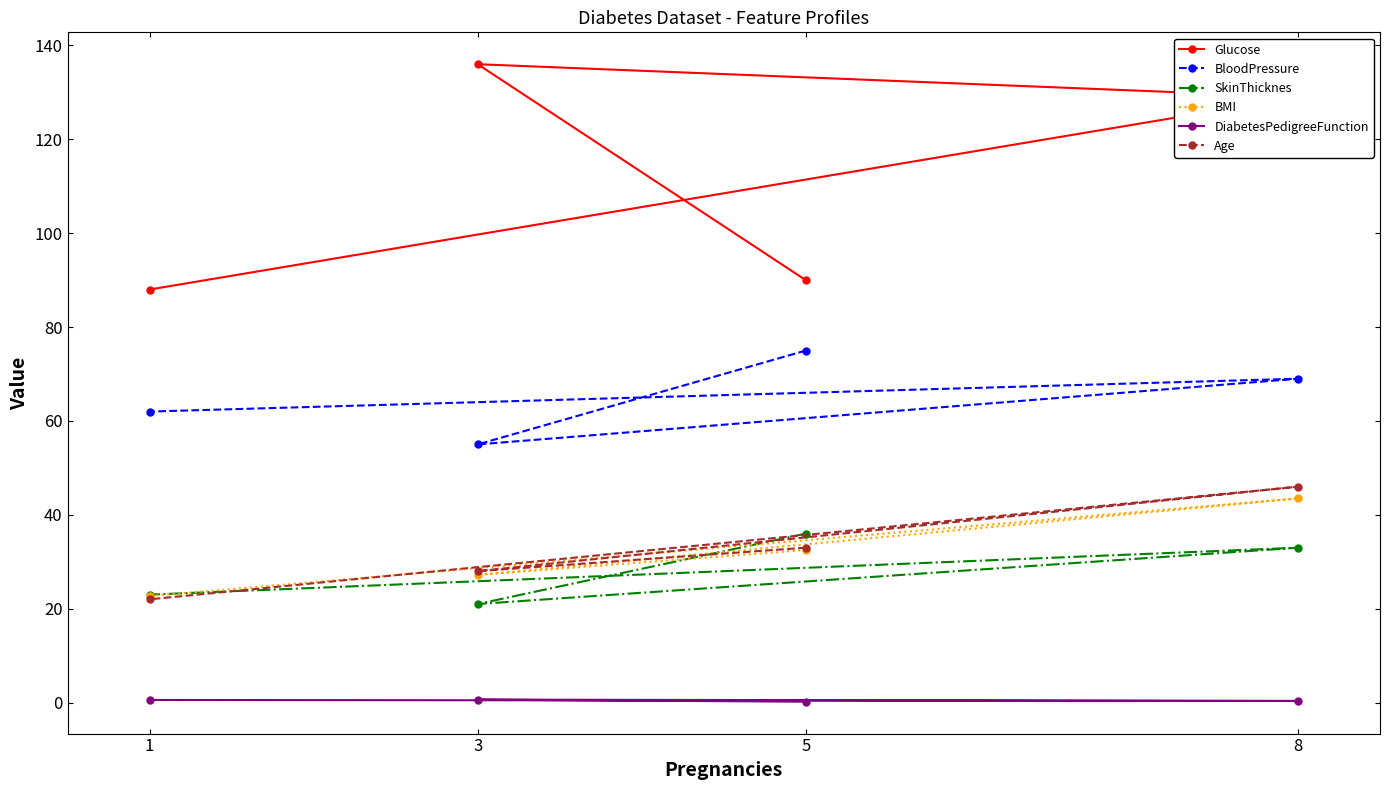

Where is DiabetesPedigreeFunction nearest to the value 0?

5